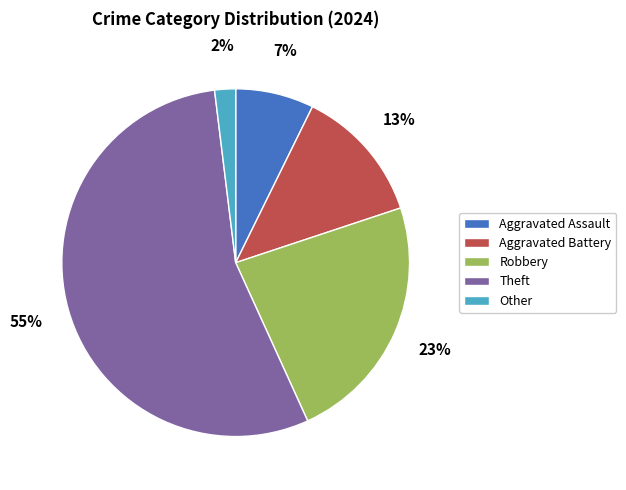

Is it true that Aggravated Assault is 1% of the pie?

False